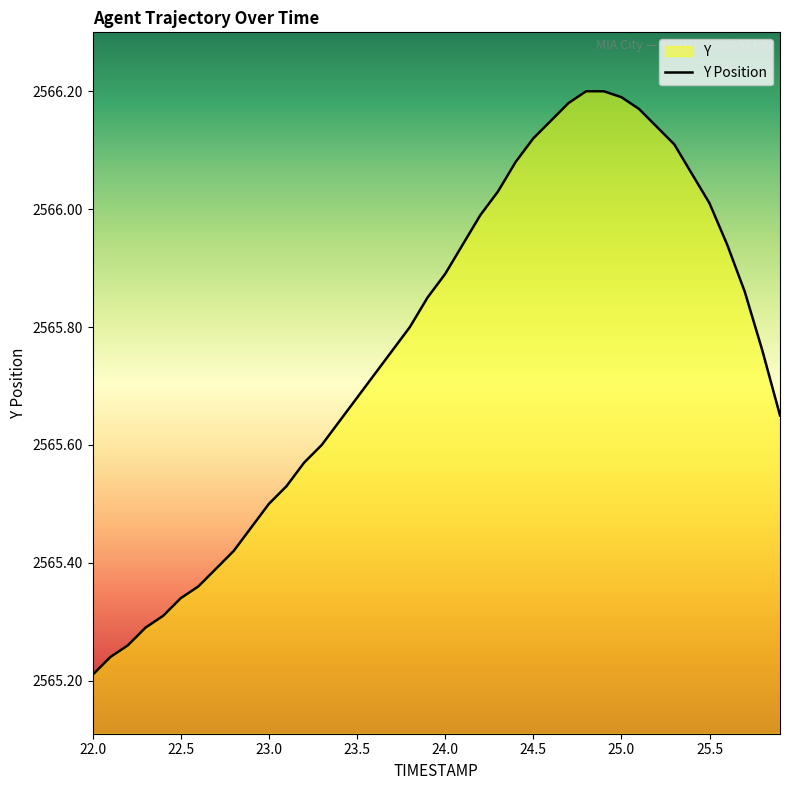

What is the difference between the maximum and minimum values?

1.0